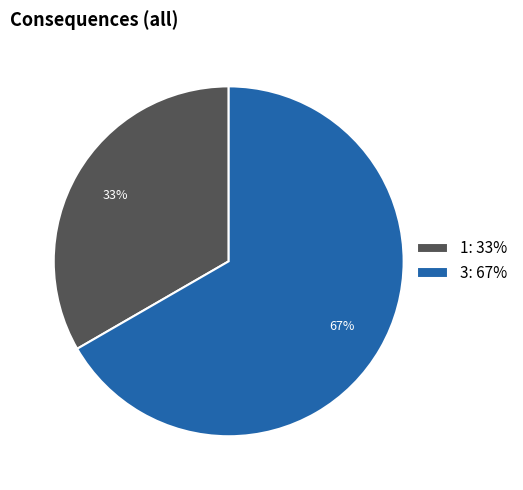

Do 1: 33% and 3: 67% together represent more than half of the pie?

Yes